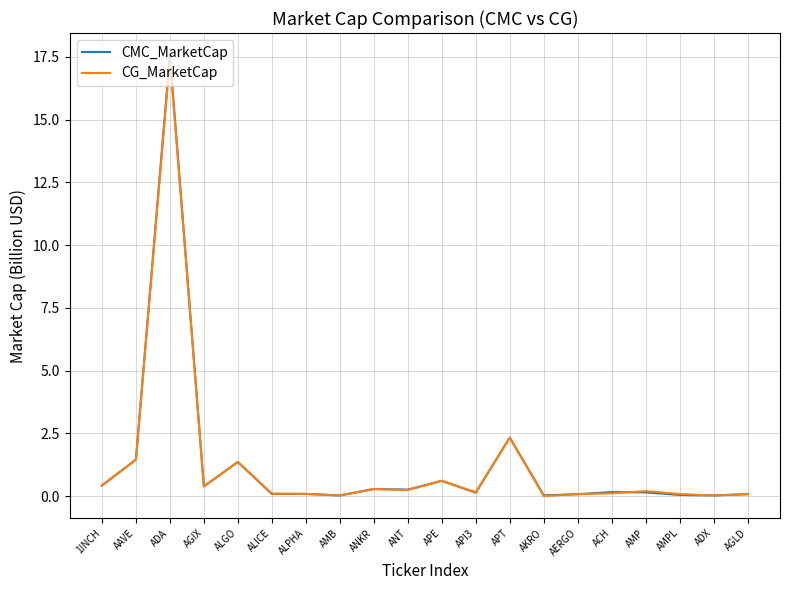

What is the difference between the maximum and minimum values in the CMC_MarketCap series?

17.5